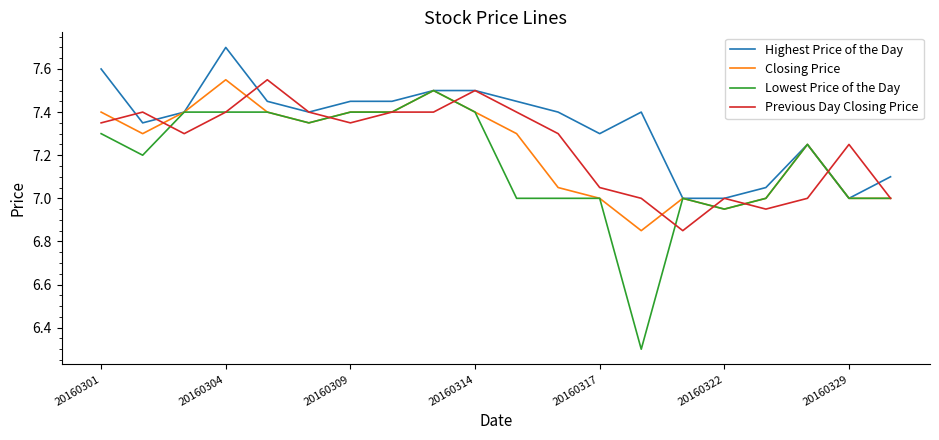

Which series has the largest range (max minus min)?

Lowest Price of the Day